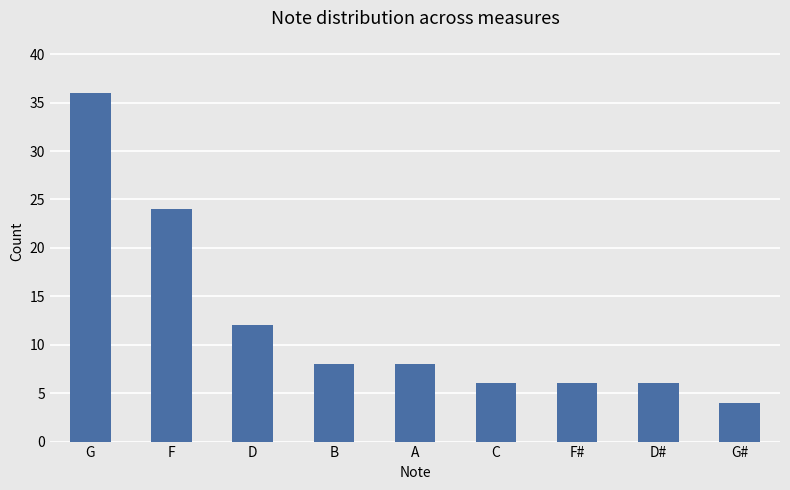

What value does the data have at B?

8